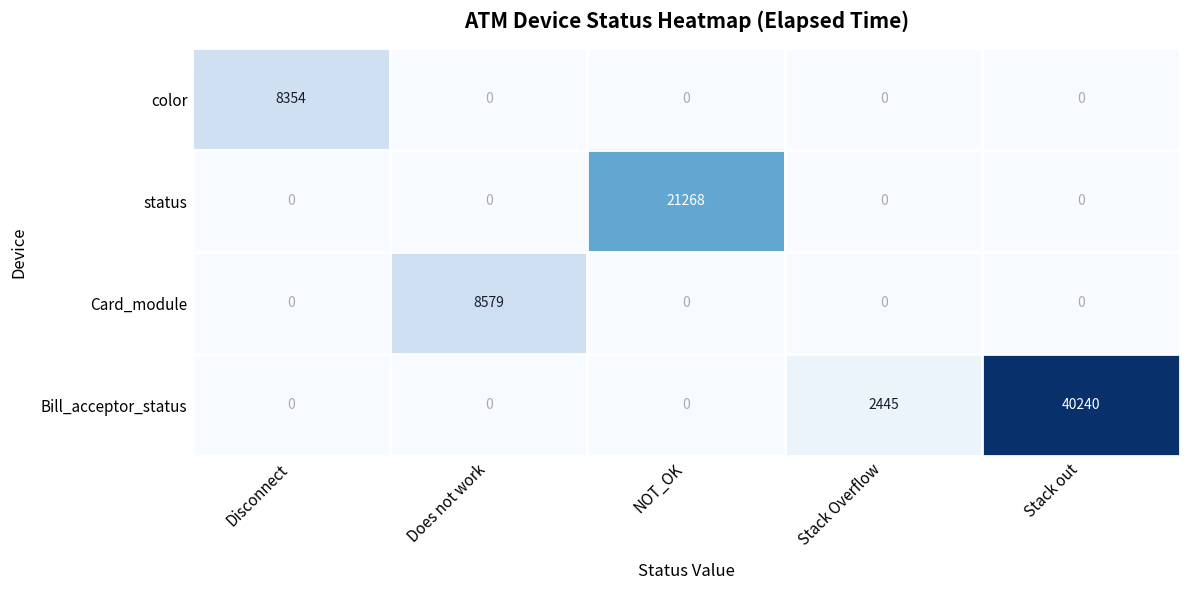

Which series changed the most between Disconnect and Does not work?

Card_module